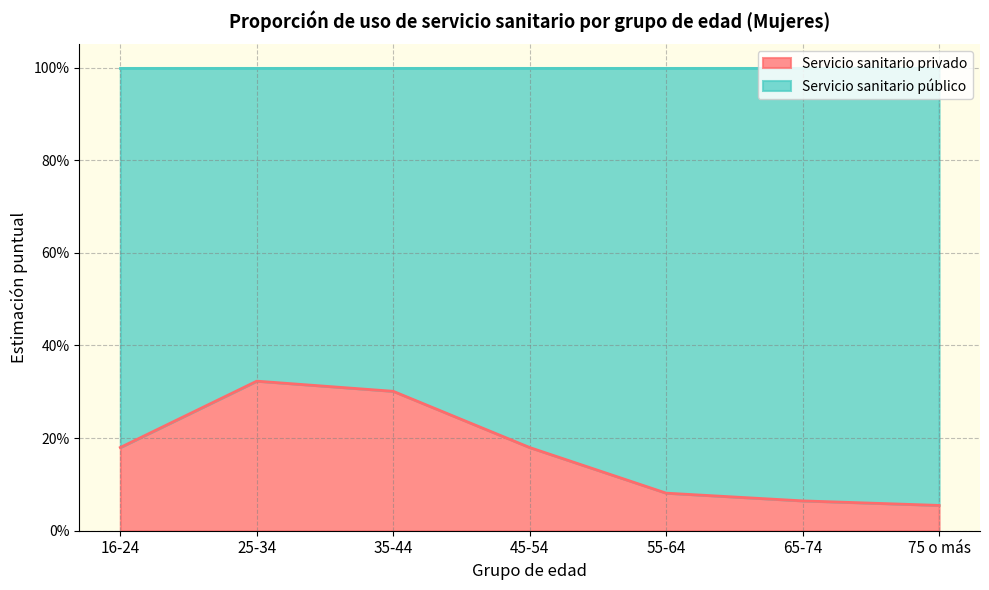

What position from the right is 75 o más?

1